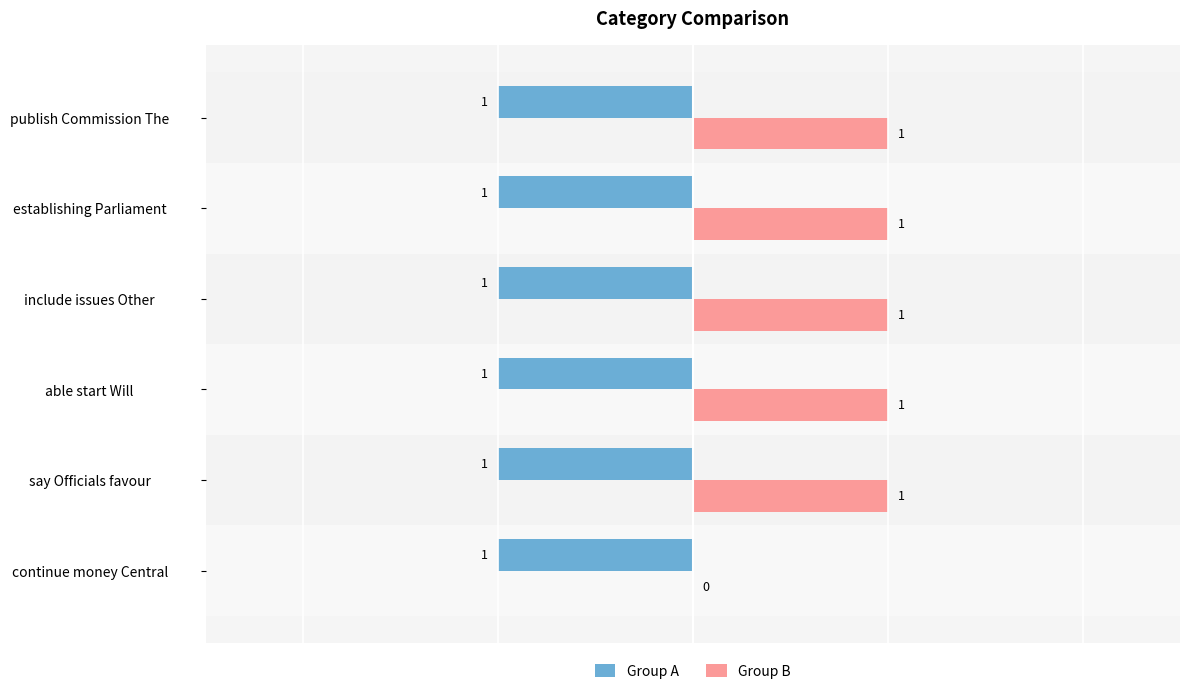

Is the value of Group A at able start Will greater than the value of Group B at able start Will?

No